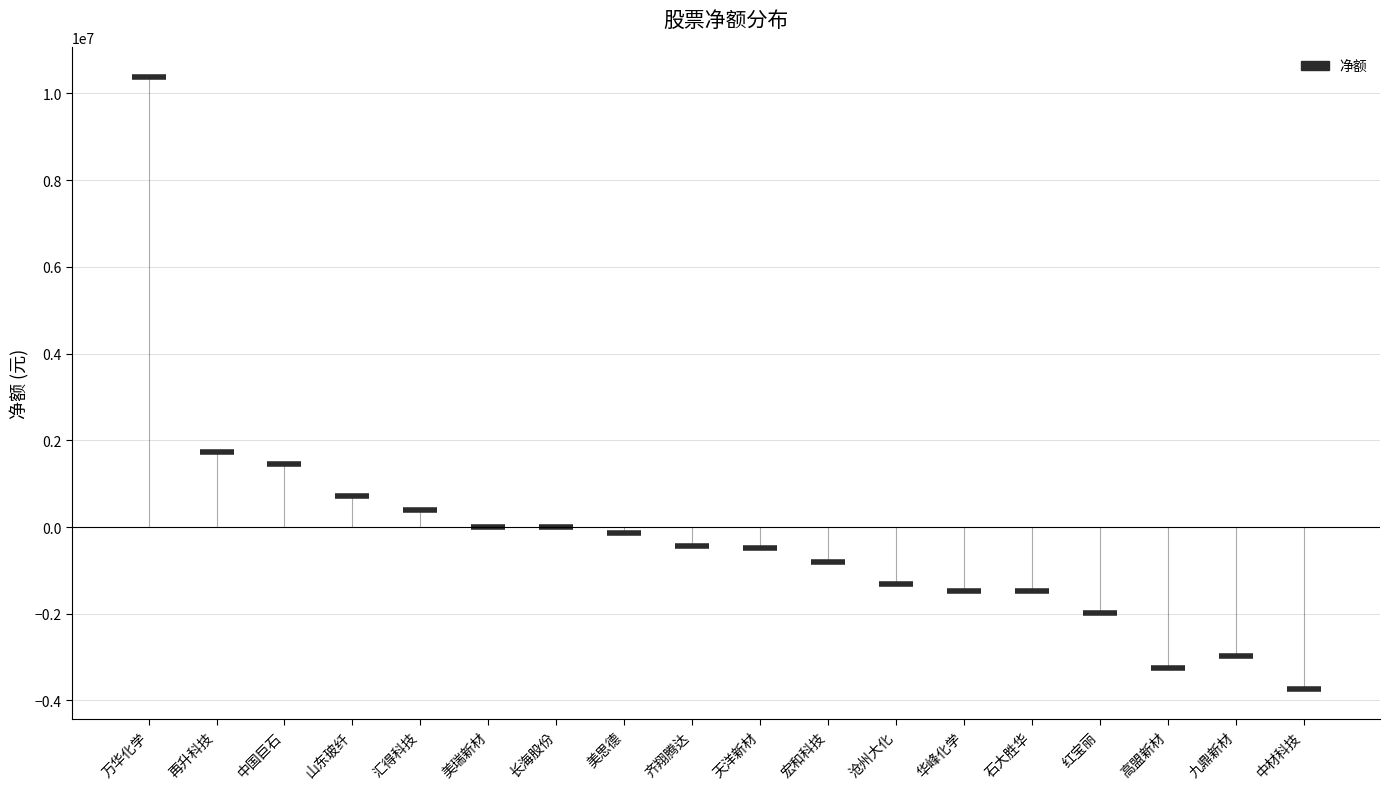

Which category has the highest value across all series?

万华化学